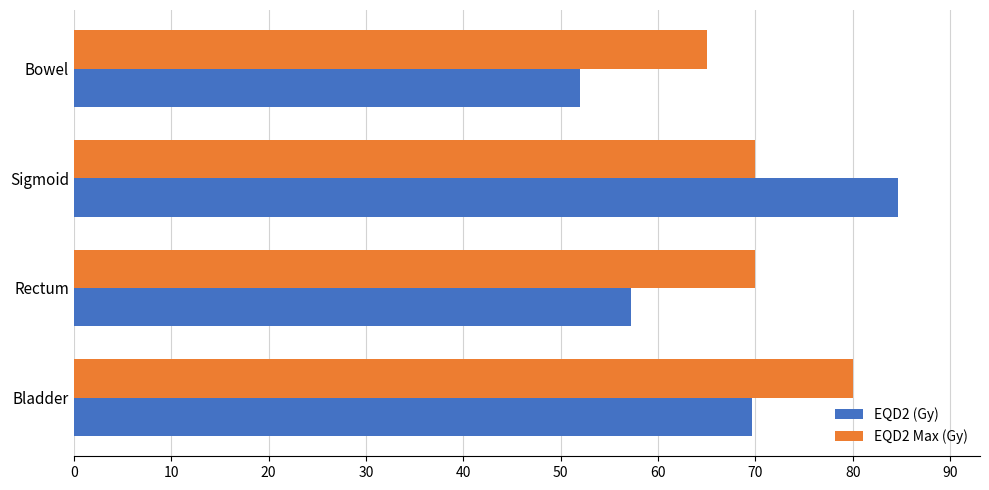

Which series changed the most between Bladder and Rectum?

EQD2 (Gy)